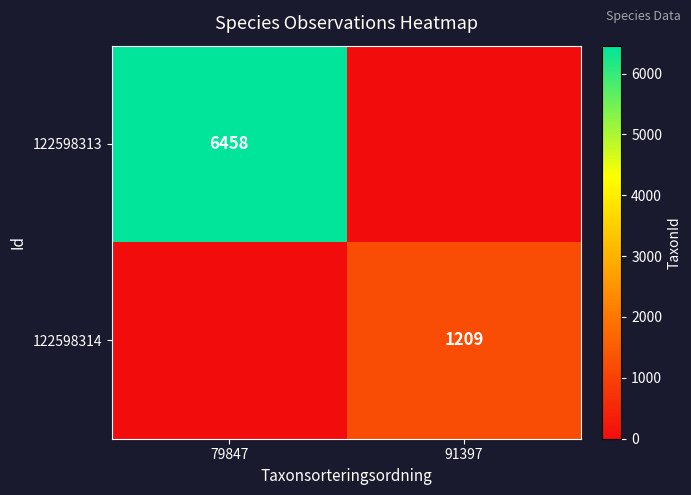

True or false: 122598313 has a value of 9817 at 79847.

False